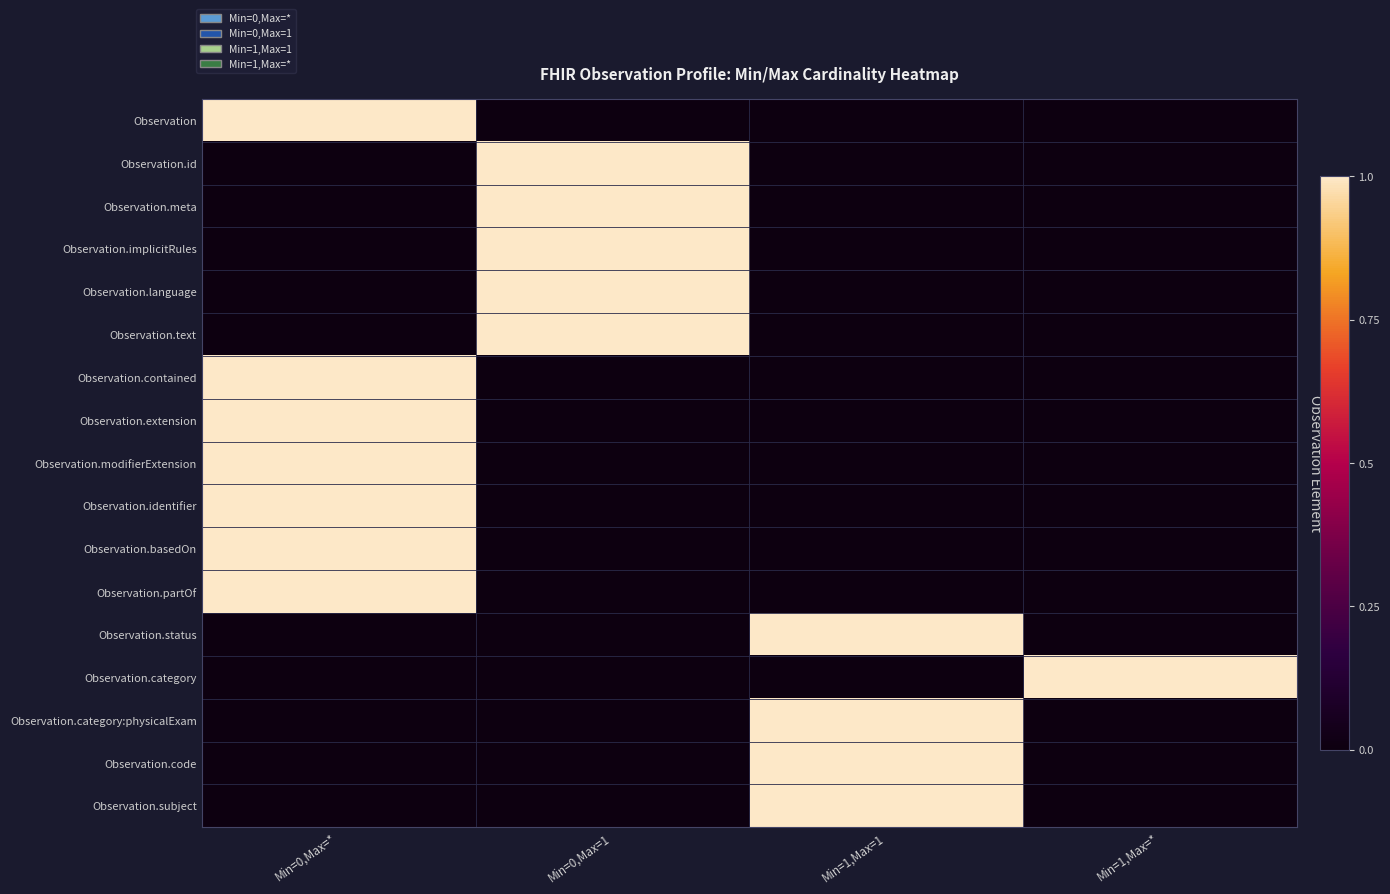

Rank the series at Min=1,Max=* from lowest to highest value.

Observation, Observation.id, Observation.meta, Observation.implicitRules, Observation.language, Observation.text, Observation.contained, Observation.extension, Observation.modifierExtension, Observation.identifier, Observation.basedOn, Observation.partOf, Observation.status, Observation.category:physicalExam, Observation.code, Observation.subject, Observation.category